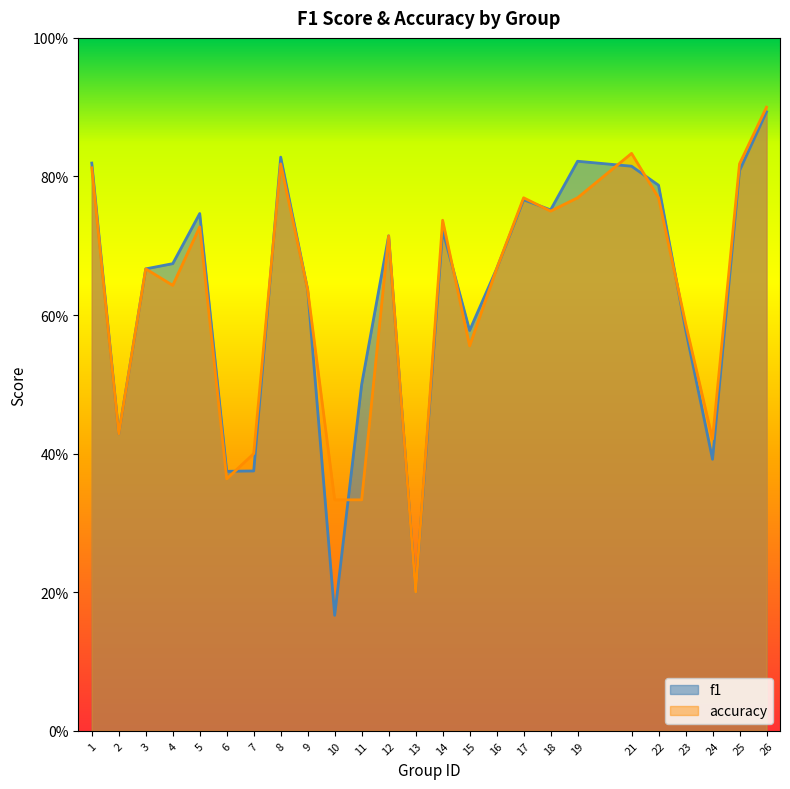

Which series has the largest range (max minus min)?

f1